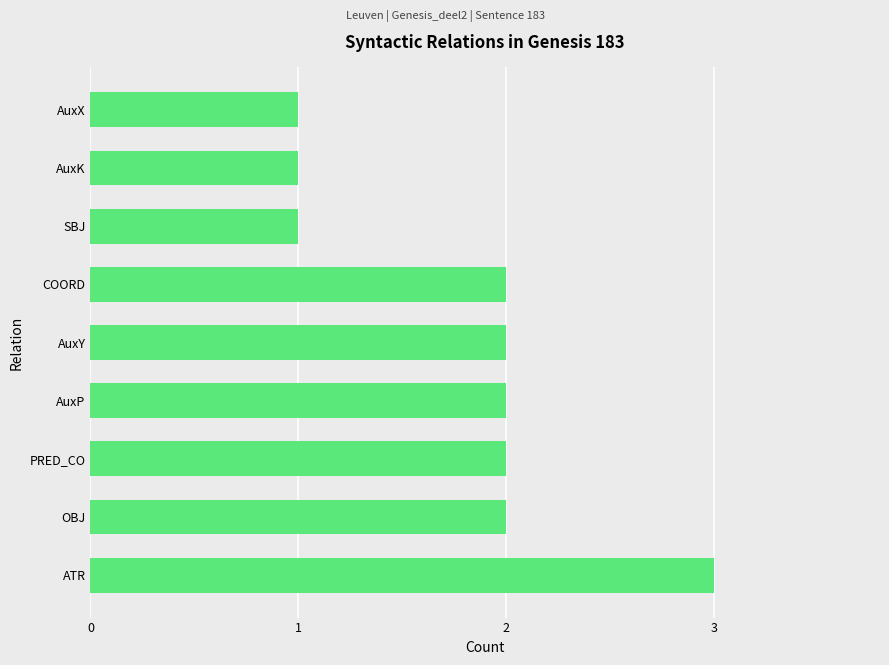

The chart shows a value of 3 at PRED_CO. True or false?

False